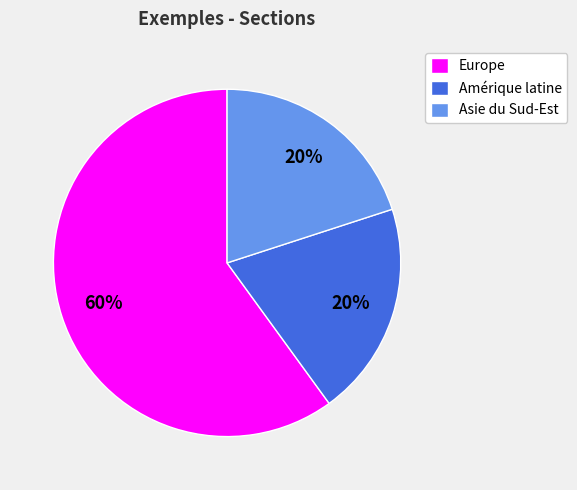

How many segments does this pie chart have?

3